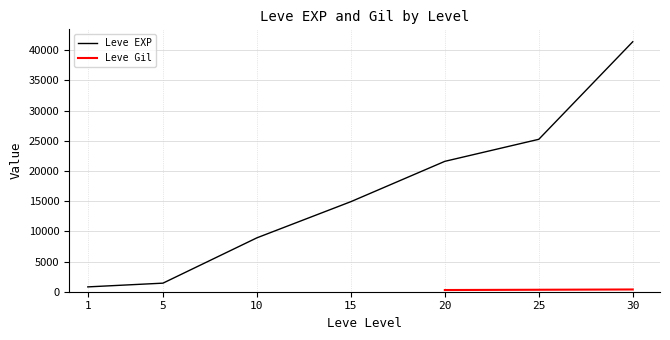

What is the smallest value displayed?

800